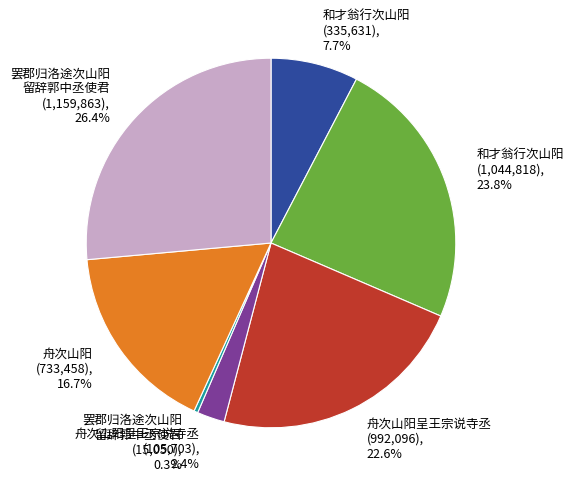

What portion of the pie excludes 和才翁行次山阳 (335,631), 7.7%?

92.3%